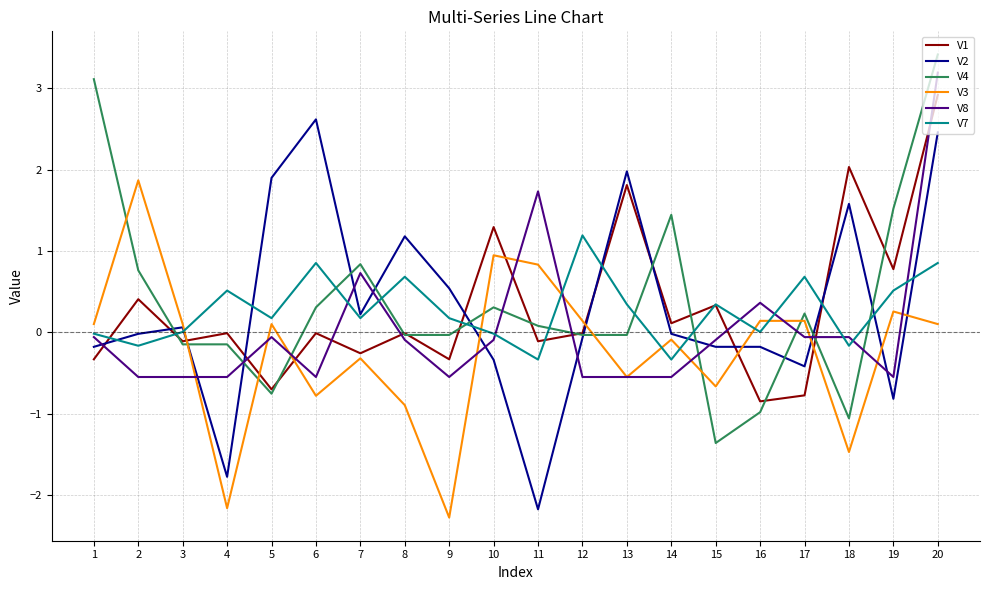

Between 4 and 11, which series saw the biggest shift?

V3